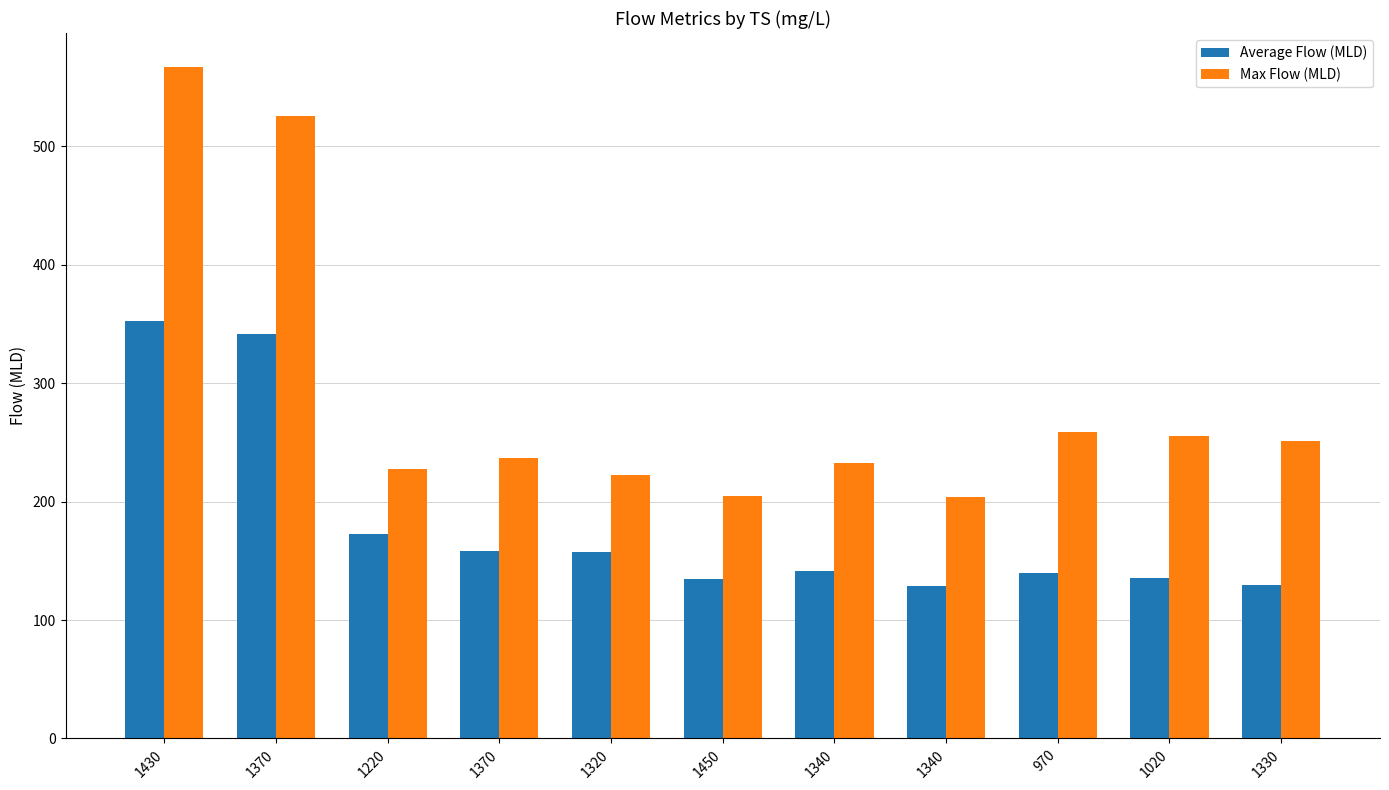

How many series are shown in this chart?

2